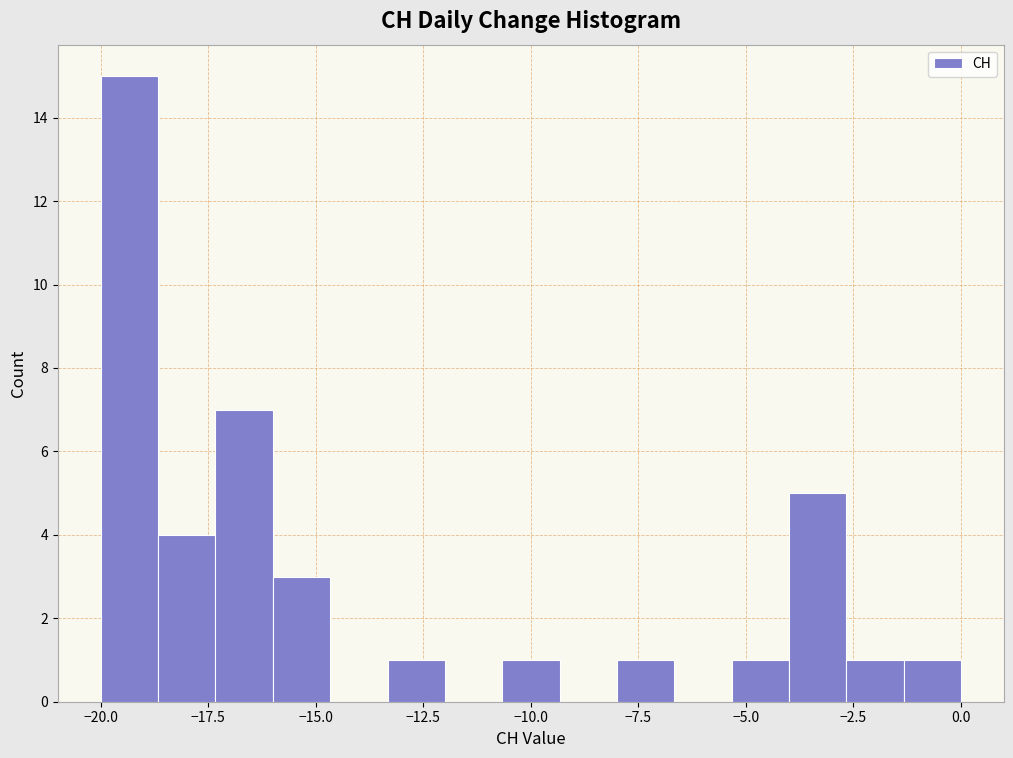

Read against the x-axis, roughly where is the centre of the tallest bar?

-19.5